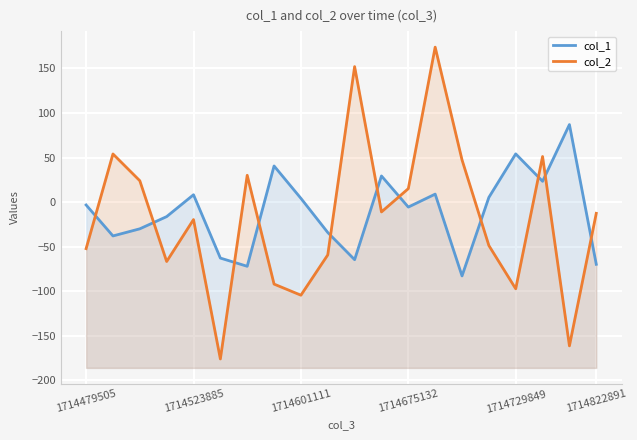

Rank the categories by col_1 value from highest to lowest.

18, 16, 7, 11, 17, 13, 1714729849, 15, 8, 1714479505, 12, 1714675132, 1714601111, 9, 1714523885, 1714822891, 10, 19, 6, 14